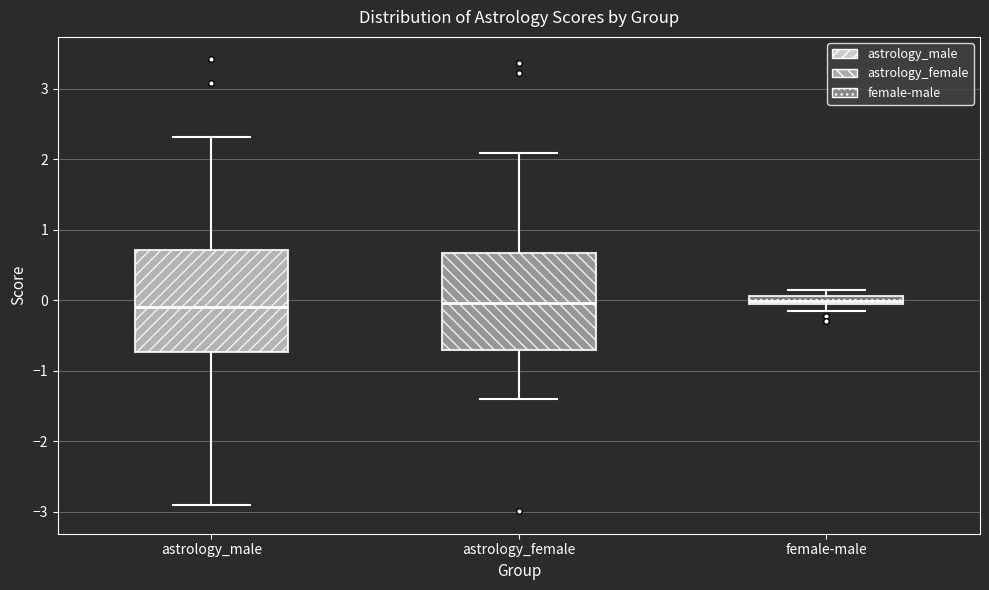

Where does the lower whisker of the box for astrology_female end on the y-axis? The values are not printed on the chart, so give them approximately, as read against the axis.

-1.4